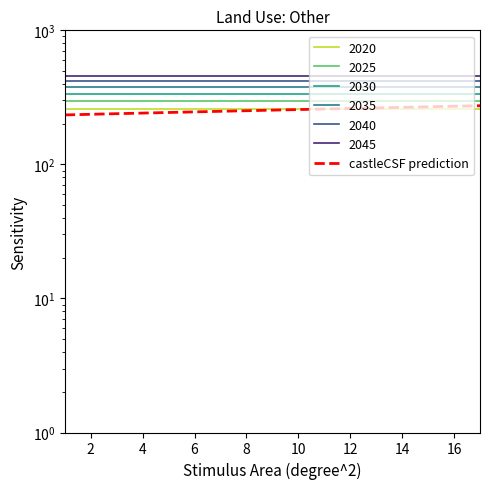

What is the value of the 5th point from the left?

243.9